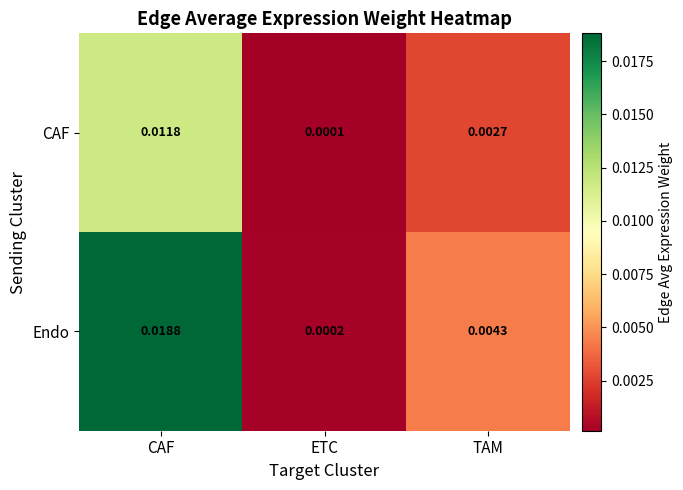

At which category is the sum across all series the highest?

CAF